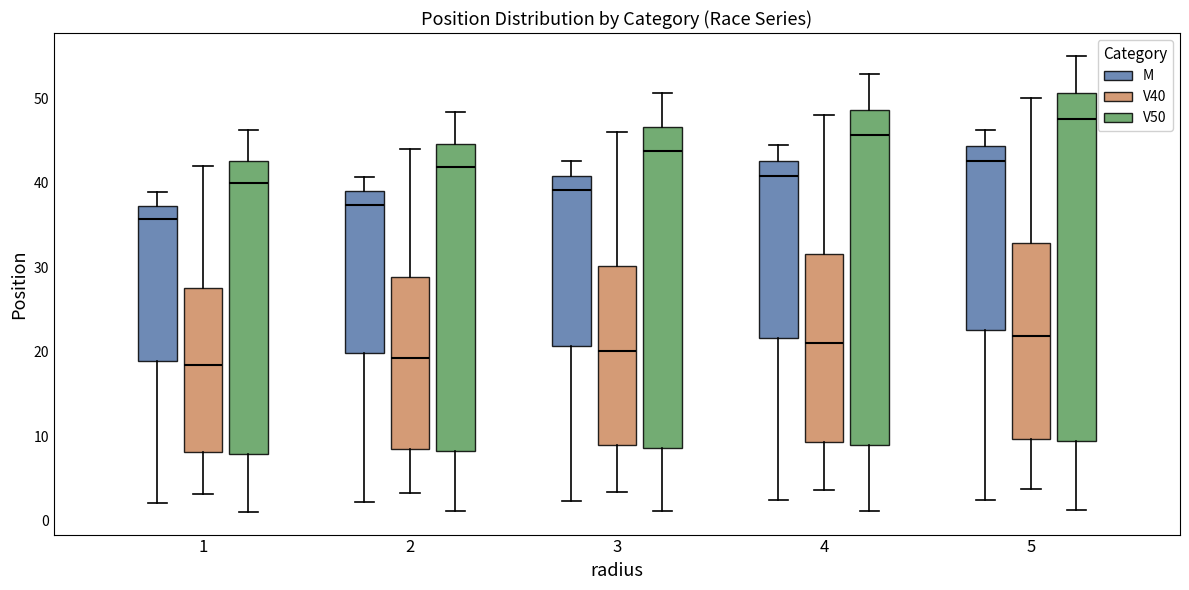

Comparing the boxes themselves (not the whiskers), which one is the tallest?

5 (V50)